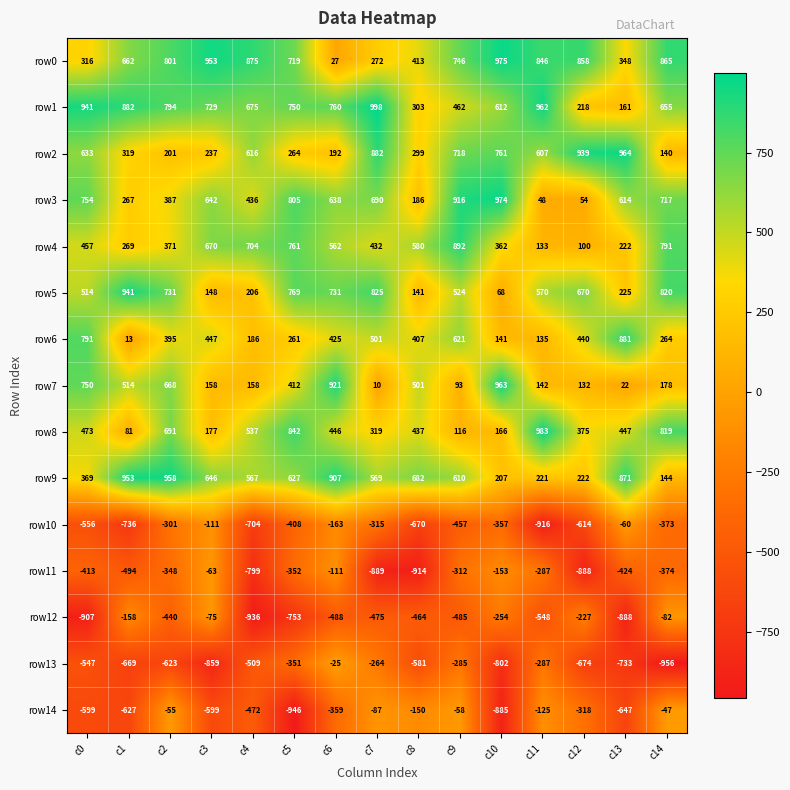

Where does the row0 series first go above 746?

c2